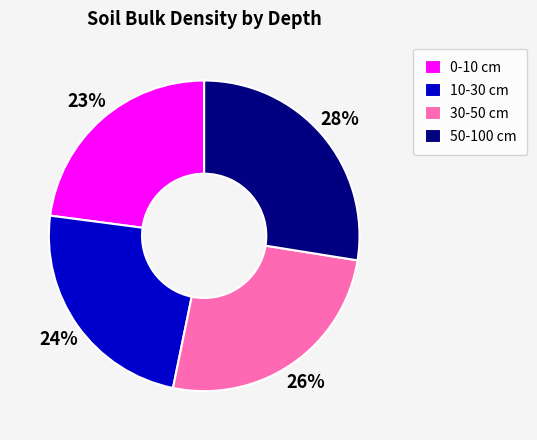

Rank the categories by value from highest to lowest.

50-100 cm, 30-50 cm, 10-30 cm, 0-10 cm